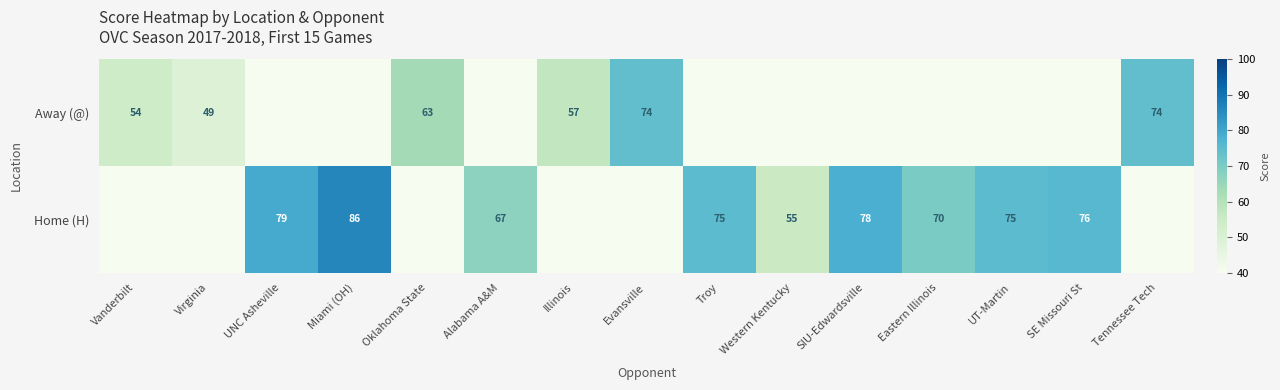

What is the difference between the Away (@) values at Virginia and Evansville?

25